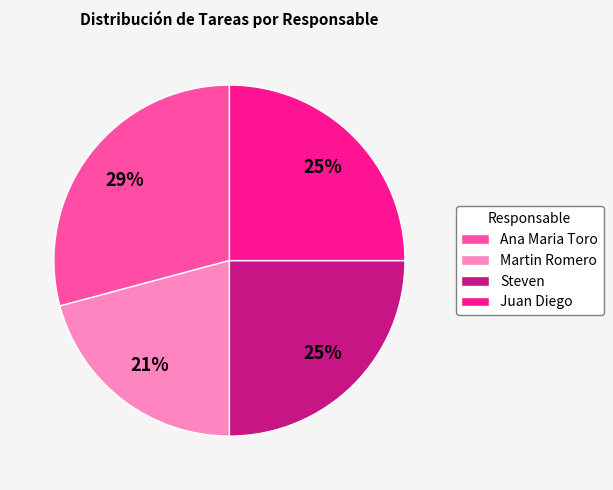

To the nearest percent, what percentage of the pie is Steven?

25%